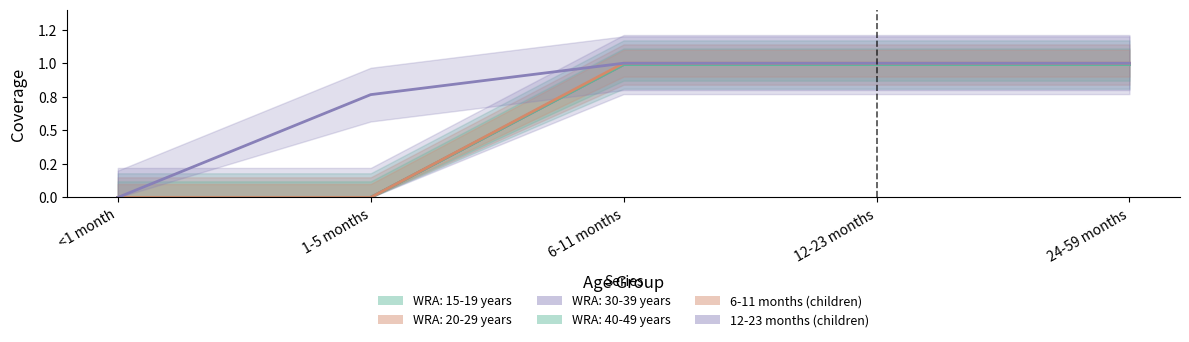

Is the value of WRA: 20-29 years at 12-23 months greater than the value of 12-23 months (children) at 6-11 months?

No